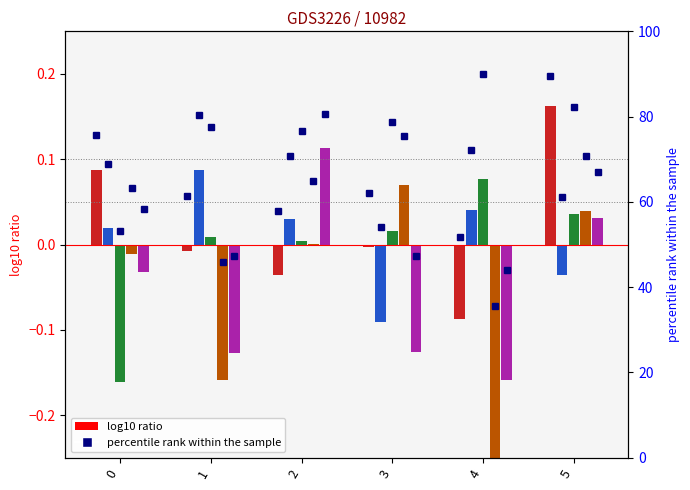

List the labels in order of x4 value, smallest first.

4, 1, 0, 2, 5, 3